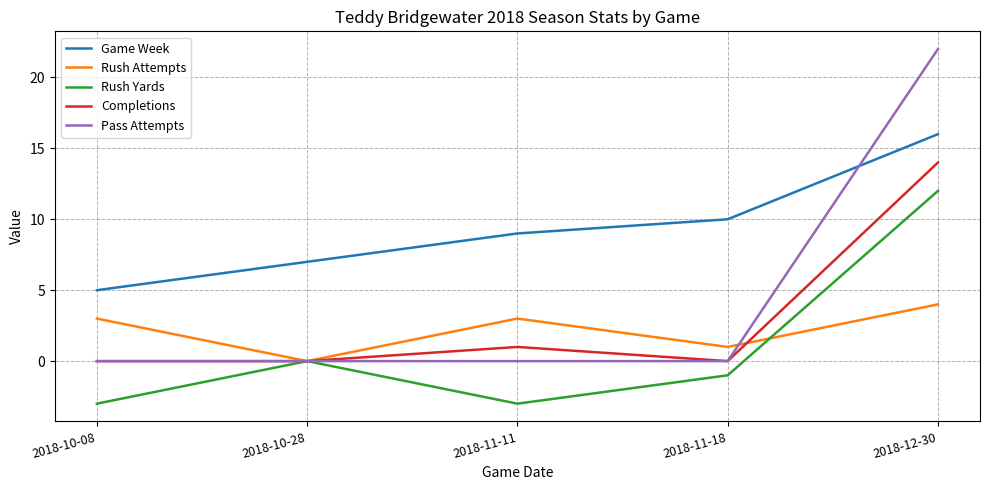

Which series has the largest range (max minus min)?

Pass Attempts